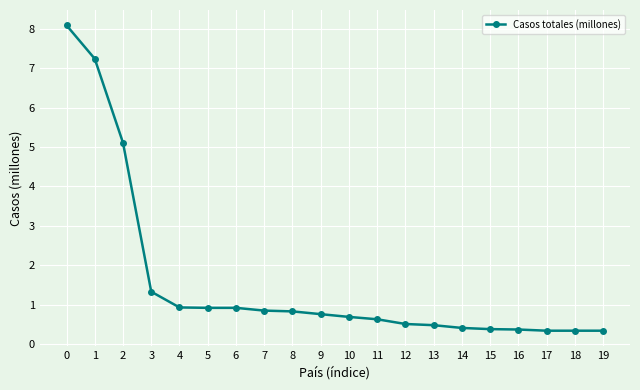

The value at 5 is 0.9. True or false?

True